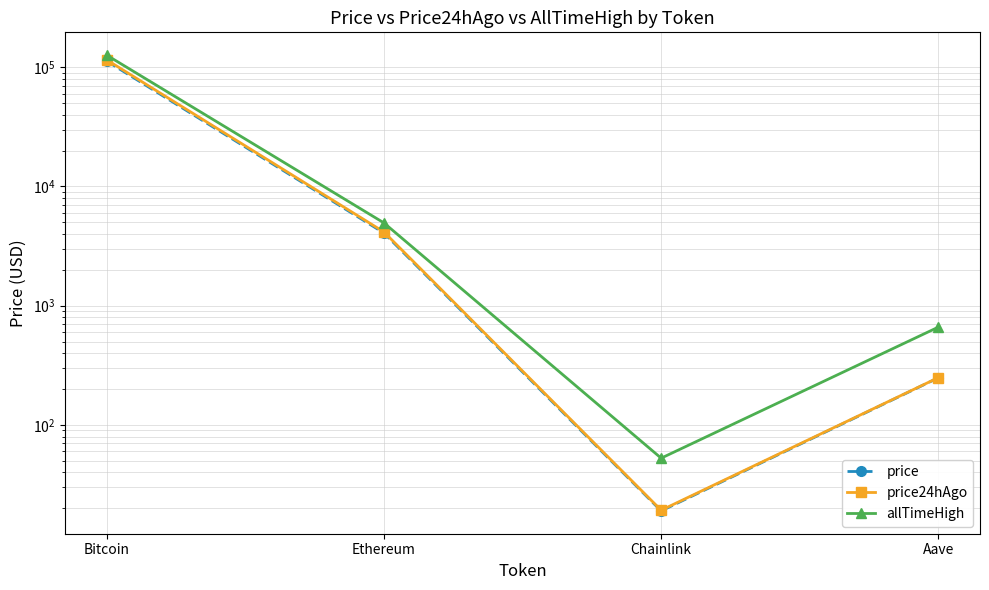

Which label corresponds to the smallest value in the chart?

Chainlink